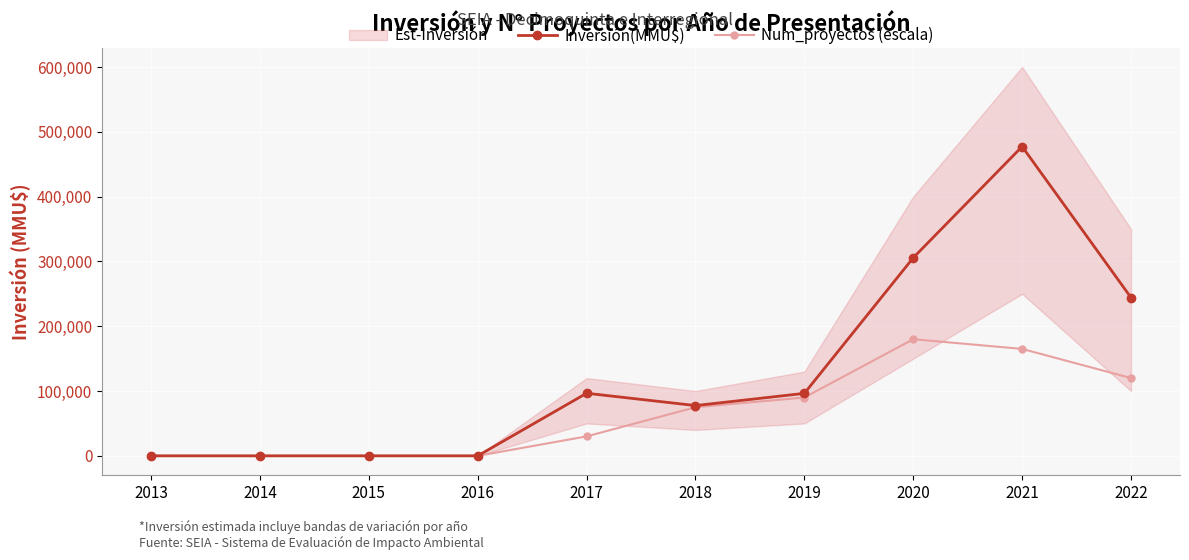

What is the sum of the Inversión(MMU$) values at 2014 and 2020?

305656